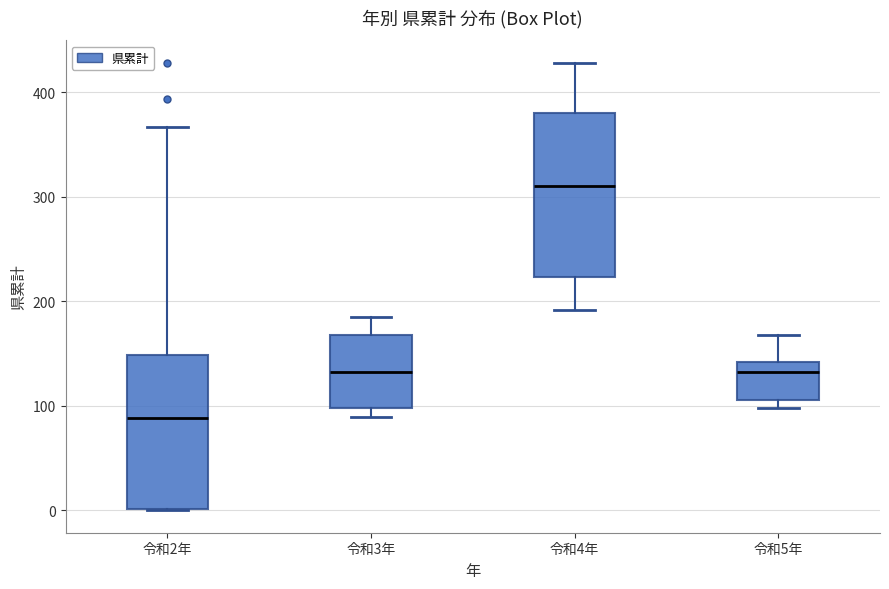

Where does the median line of the box for 令和5年 sit on the y-axis? The values are not printed on the chart, so give them approximately, as read against the axis.

130